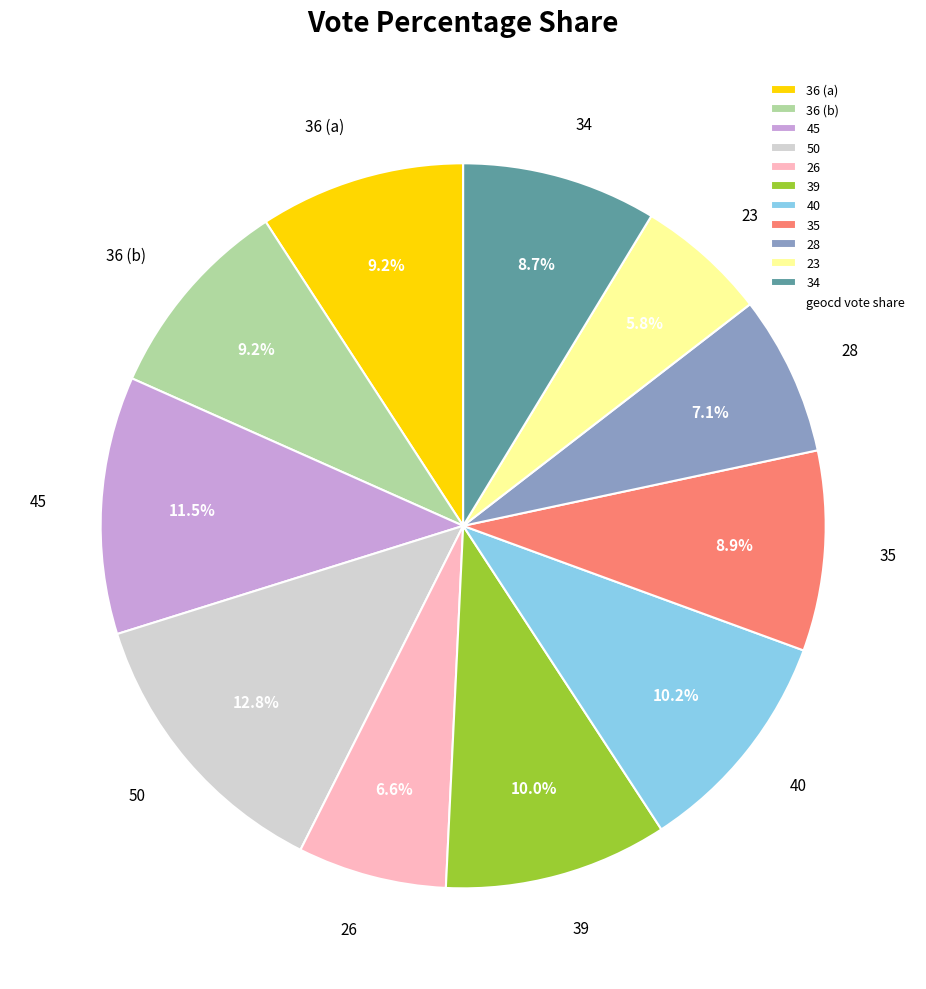

Approximately how many times larger is the value at 39 compared to 23?

1.7